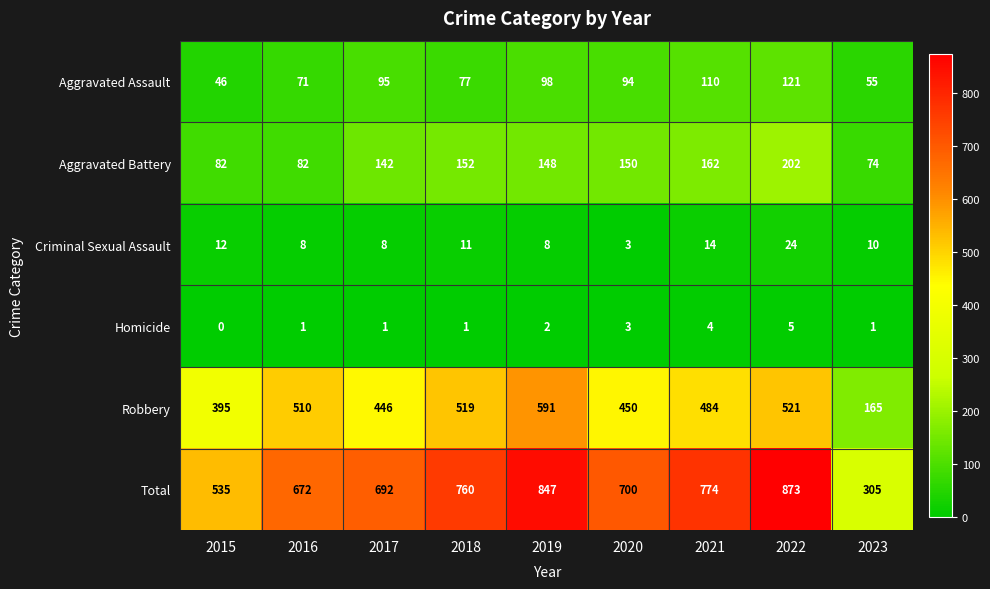

Which category has the highest value across all series?

2022